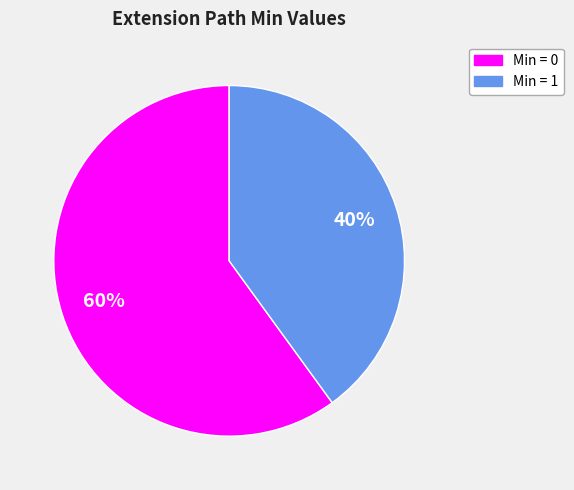

To the nearest percent, what is the difference between the largest and smallest slice percentages?

20%